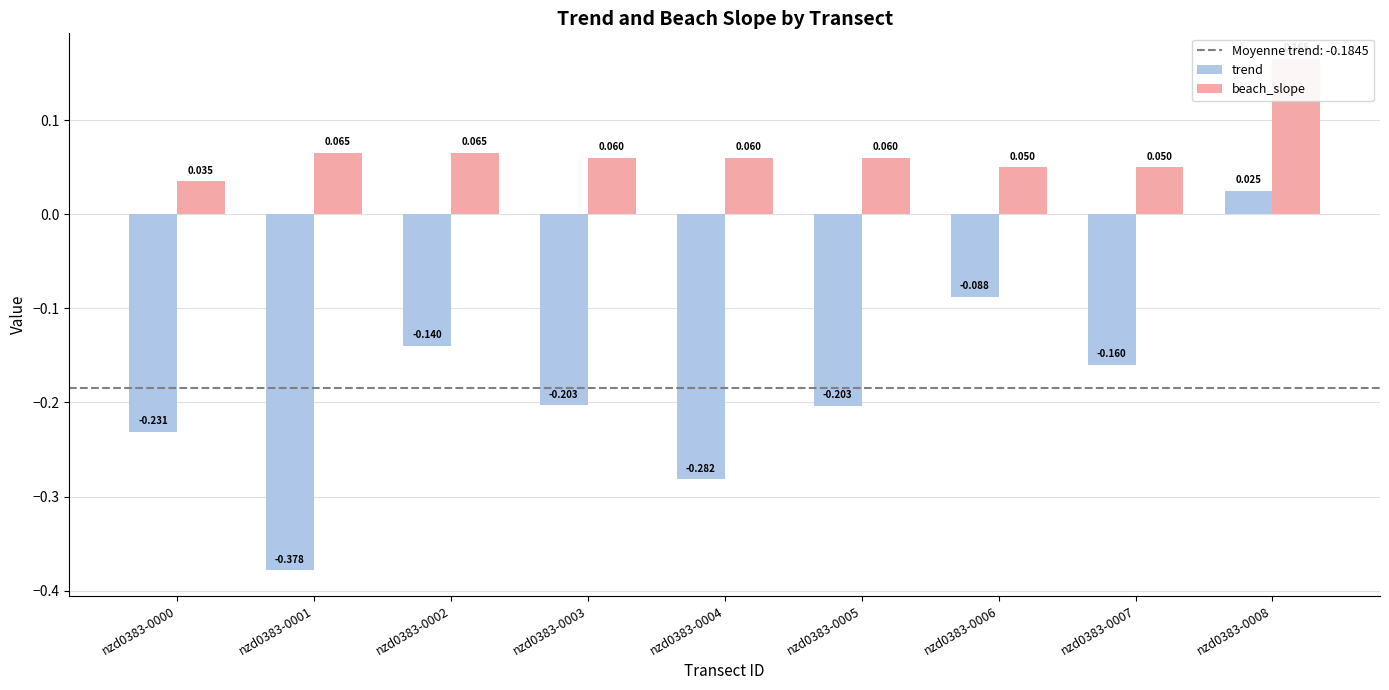

Which series has the largest total across all categories?

beach_slope